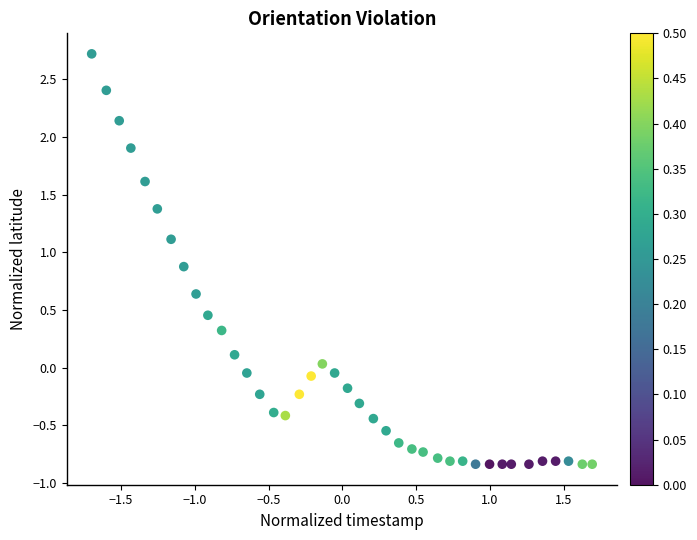

What is the range of Y values (max minus min)?

3.6